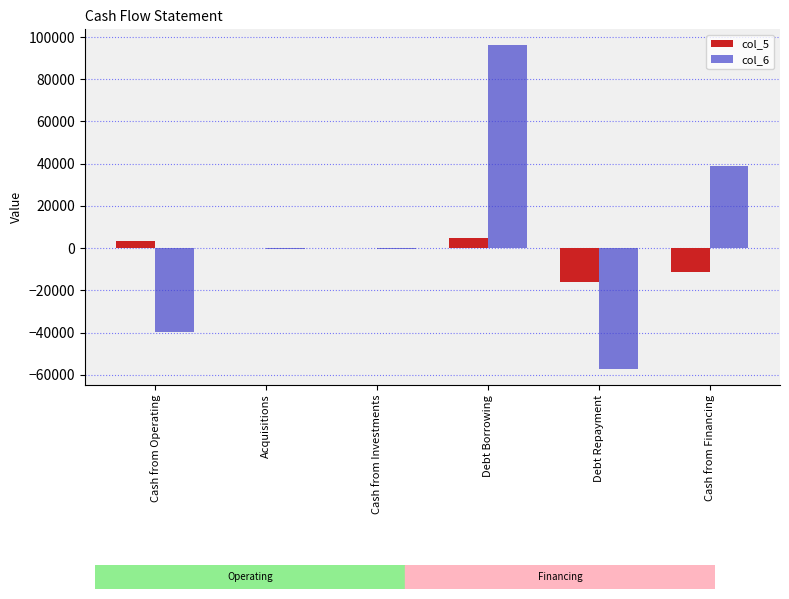

At which category is the sum across all series the highest?

Debt Borrowing